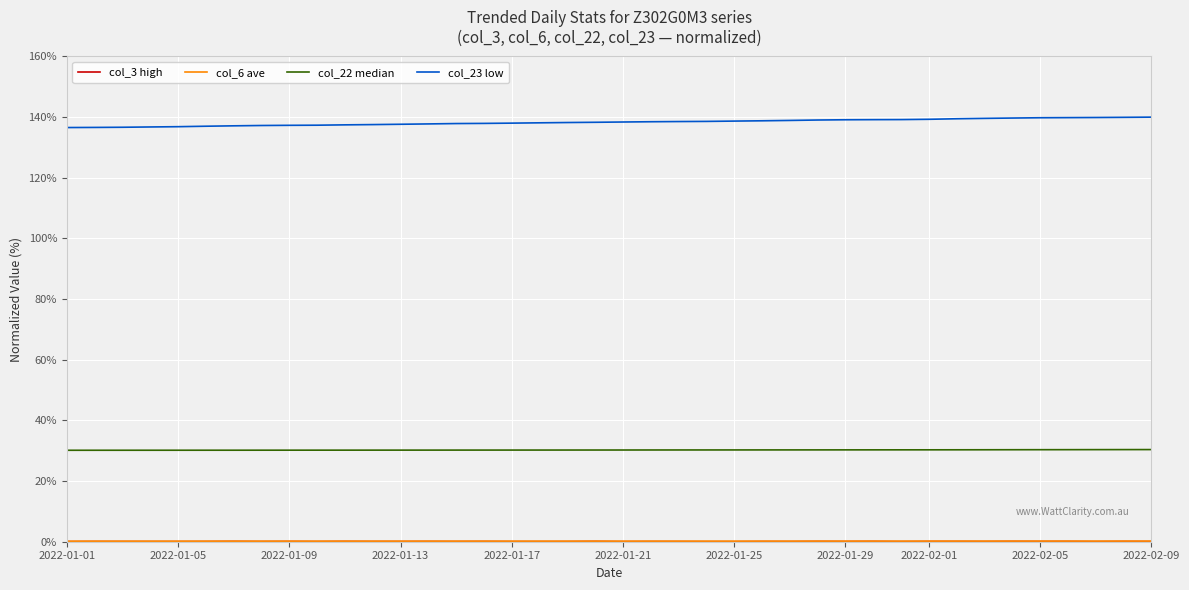

Is this an area chart (filled region under the line)?

No